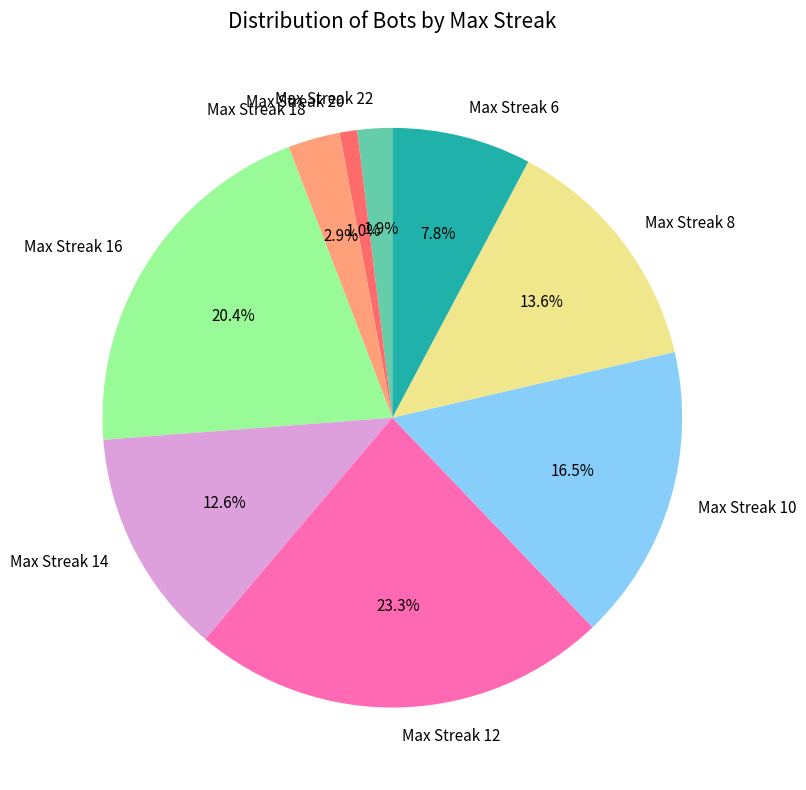

To the nearest percent, what is the average slice percentage?

11%